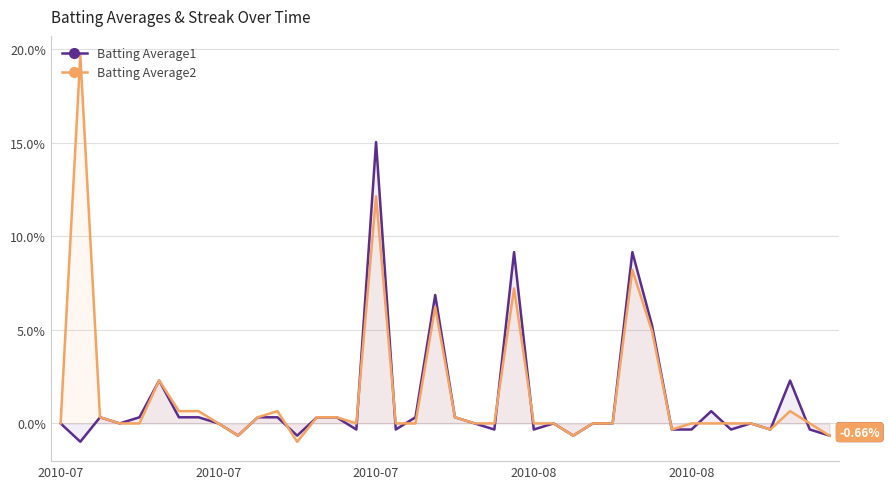

Is the value of Batting Average2 at 2010-08 greater than the value of Batting Average1 at 19?

No